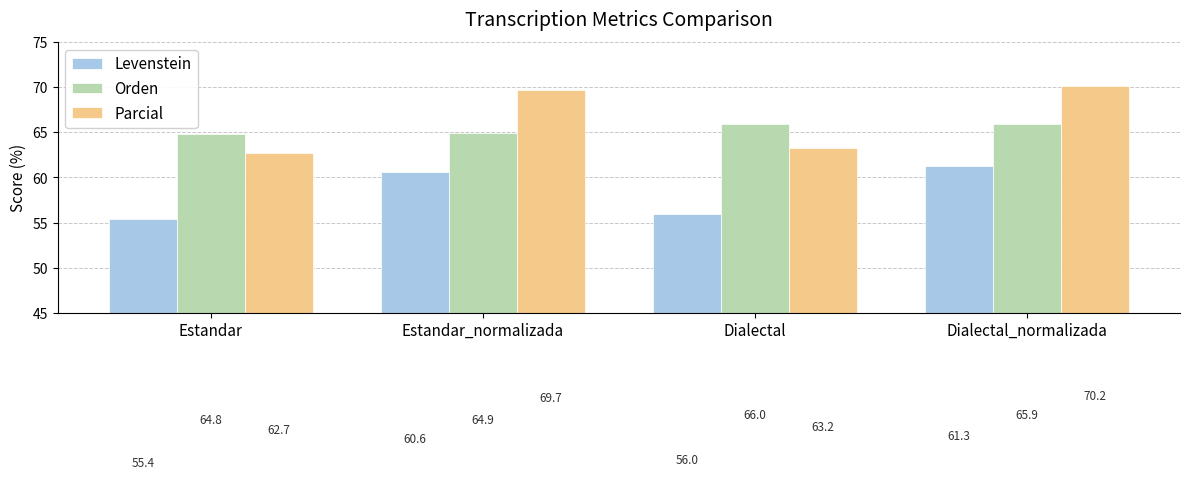

Count the number of categories in the chart.

4